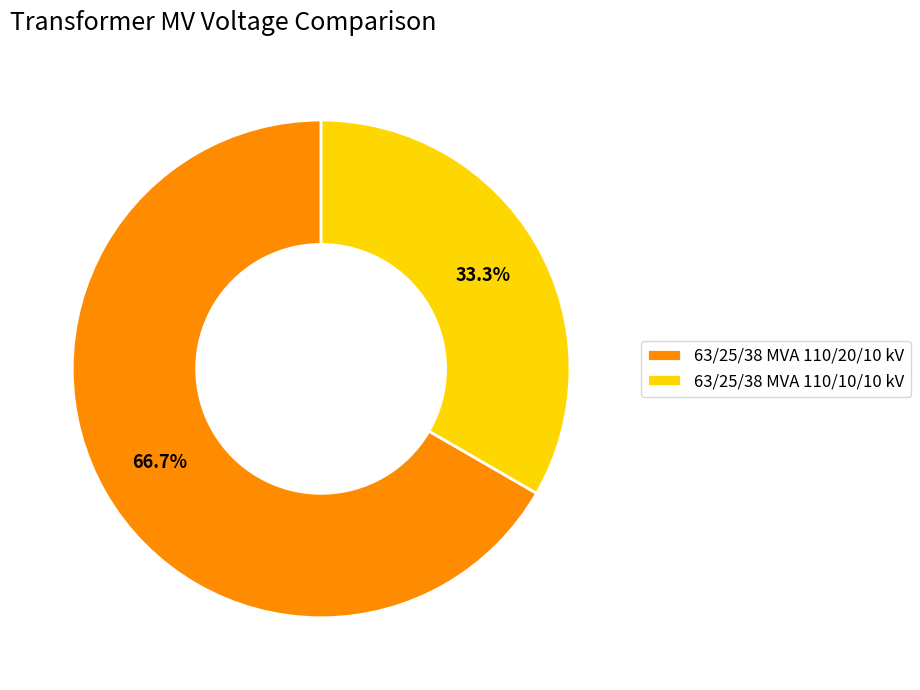

Count the number of slices in the pie.

2